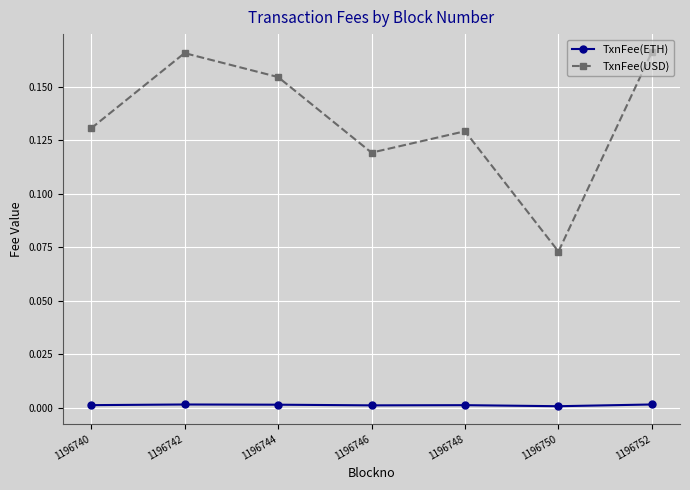

Rank the series by their average value, from highest to lowest.

TxnFee(USD), TxnFee(ETH)